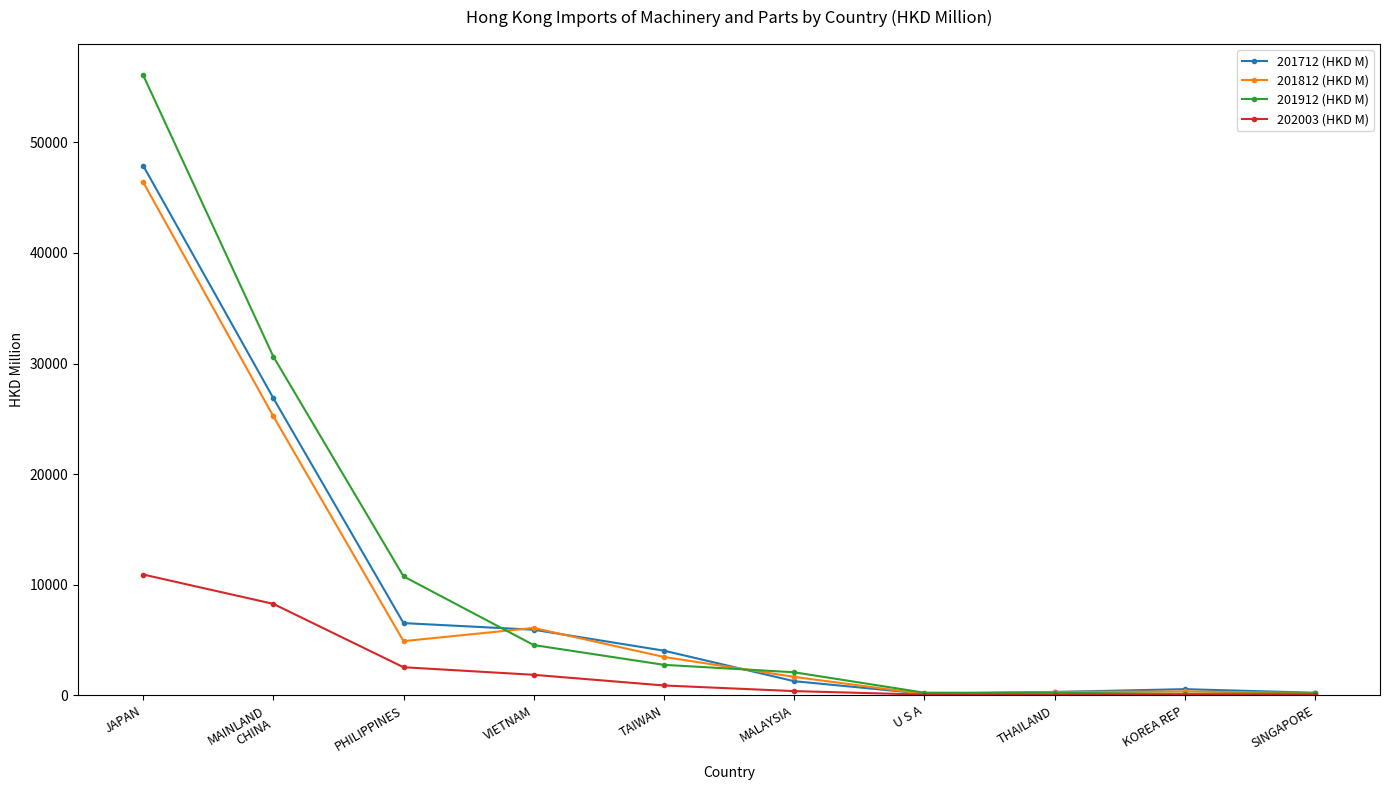

The 201912 (HKD M) series shows 1801.1 at VIETNAM. True or false?

False